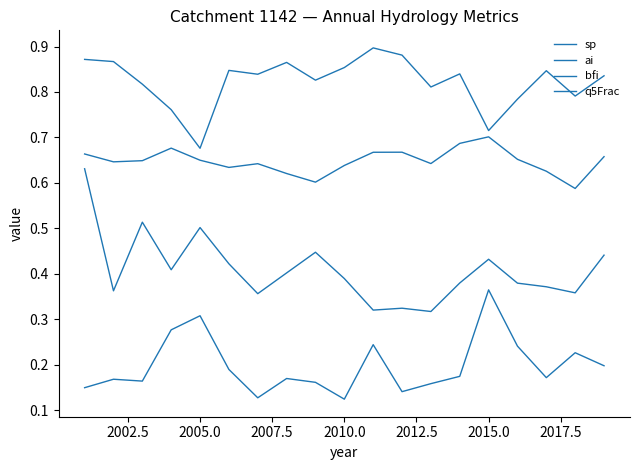

How many interior local peaks does the sp series have?

5